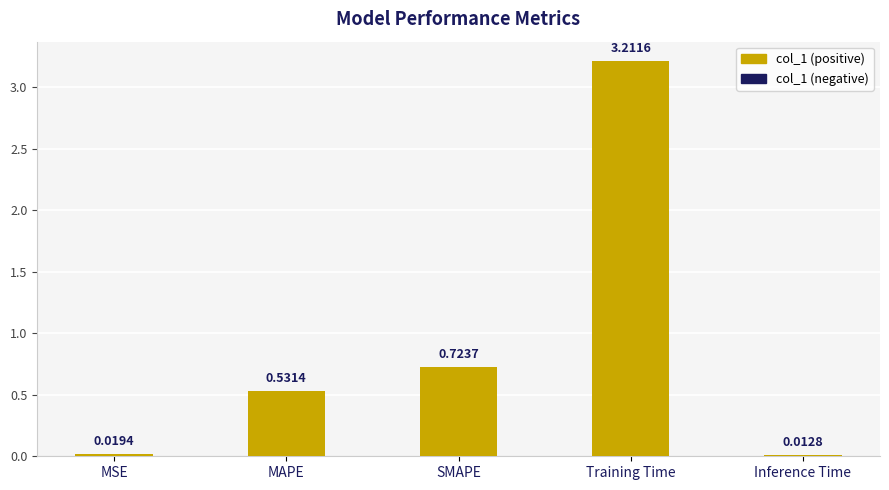

Between MAPE and SMAPE, which is larger?

SMAPE